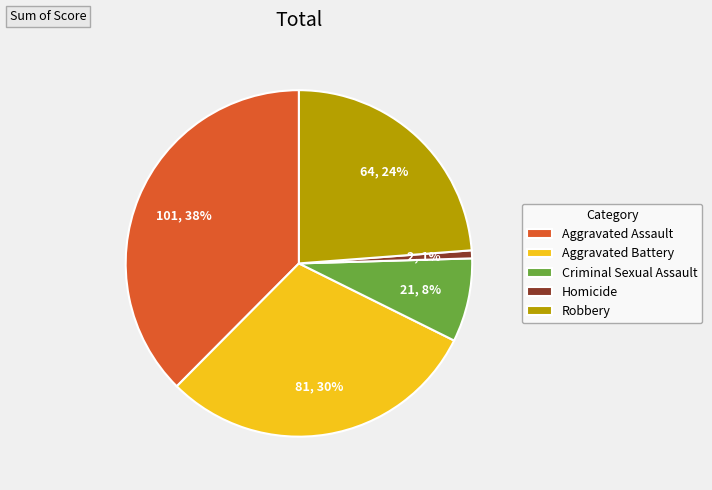

To the nearest percent, what portion does Homicide represent?

1%